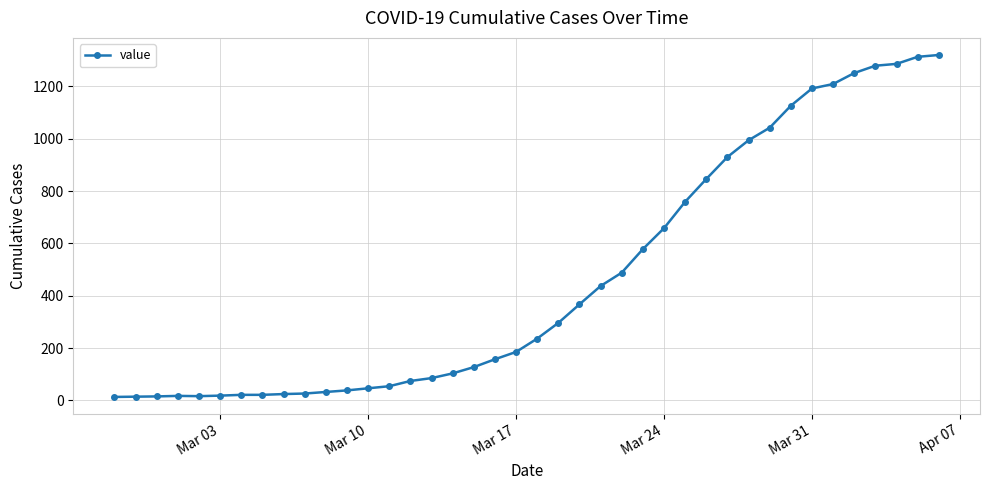

What is the difference between the second highest and minimum values?

1300